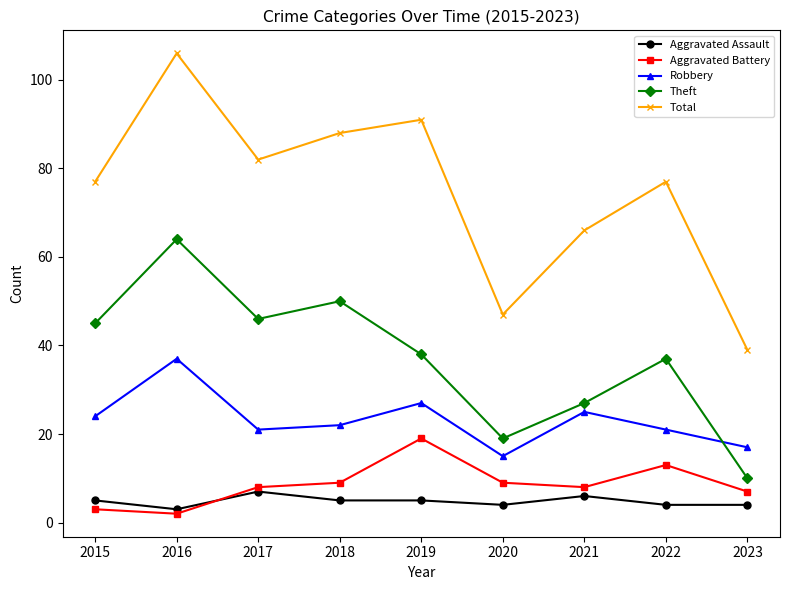

At 2016, list the series in order from largest to smallest.

Total, Theft, Robbery, Aggravated Assault, Aggravated Battery